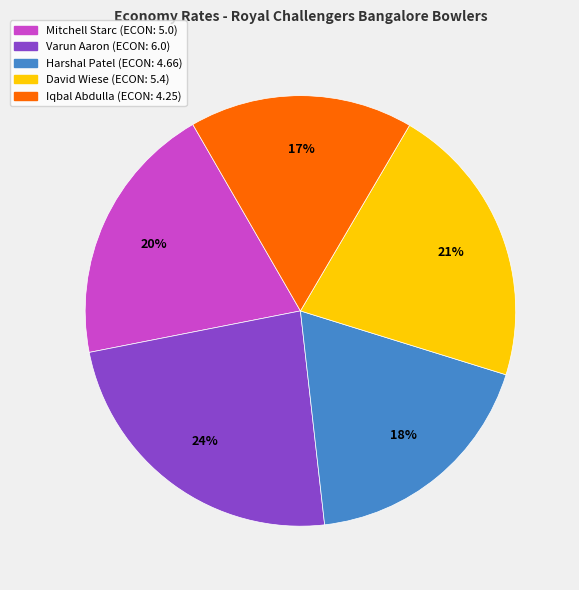

Does Mitchell Starc represent more than half of the total?

No